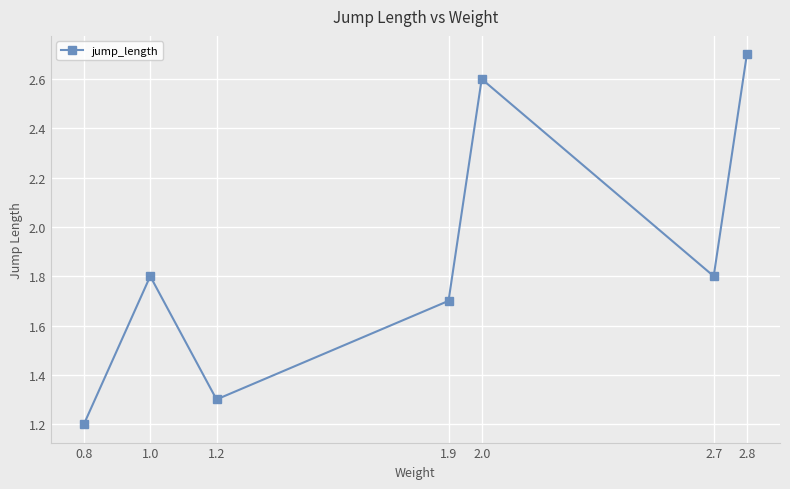

What is the greatest value displayed?

2.7